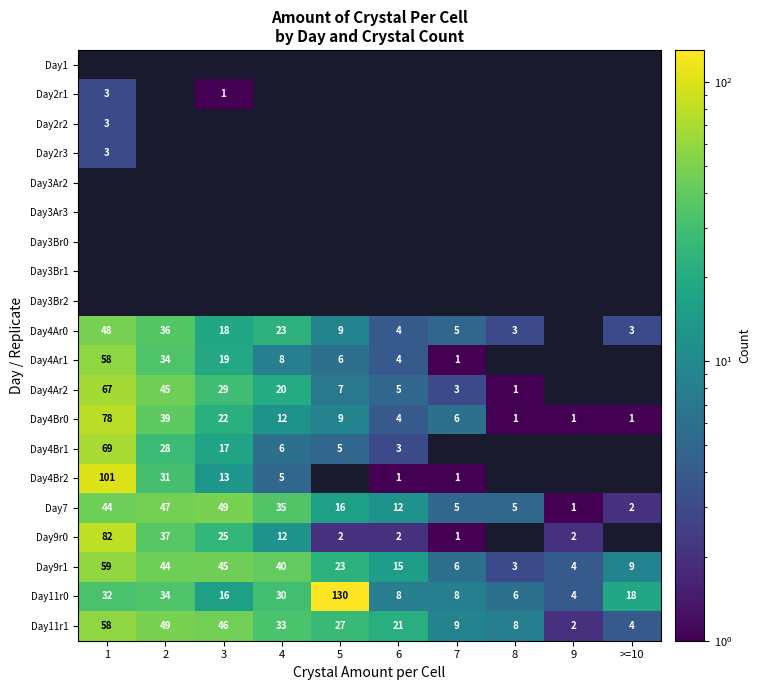

What is the minimum value for Day9r1?

3